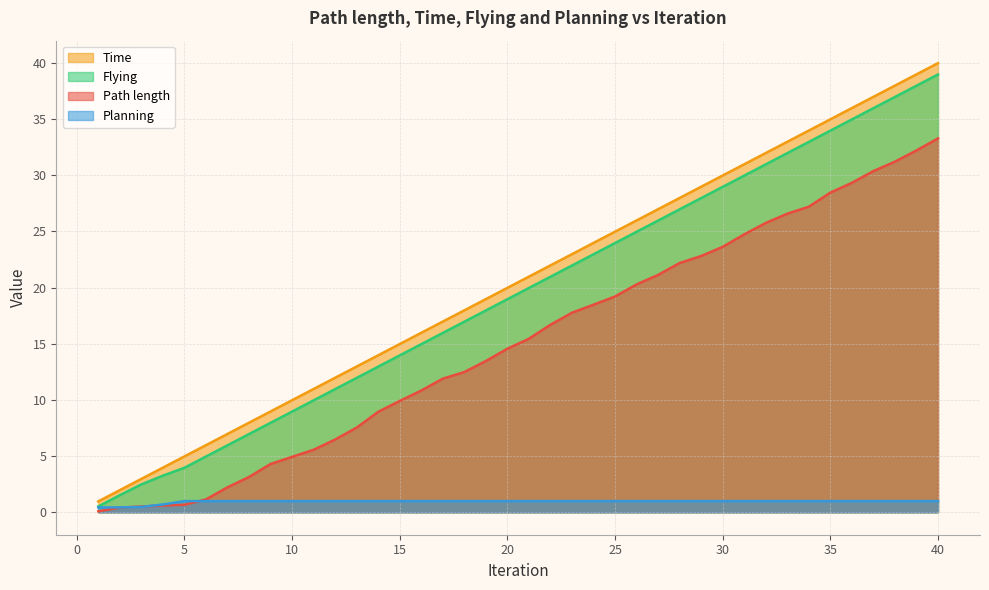

Does the chart display data point markers on the line(s)?

No